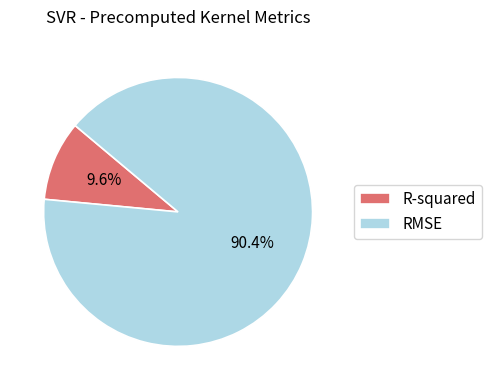

To the nearest percent, what portion does RMSE represent?

90%